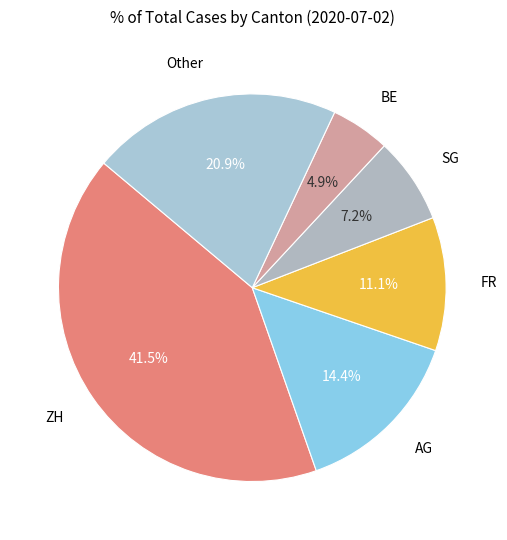

What is the largest slice in the pie chart?

ZH